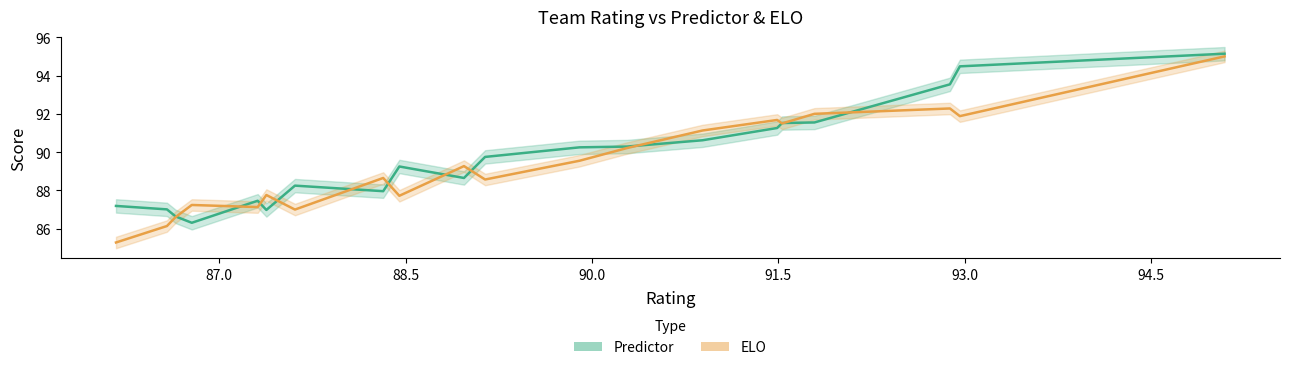

What are all the series names shown in the legend?

Predictor, ELO